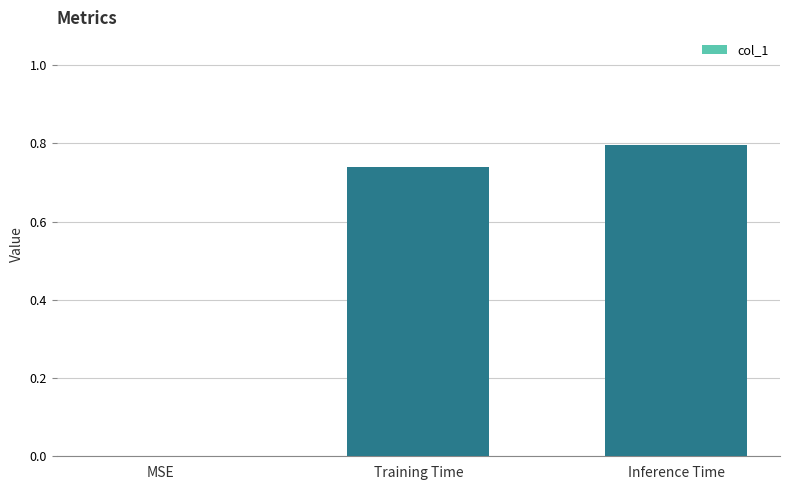

Count the number of categories in the chart.

3